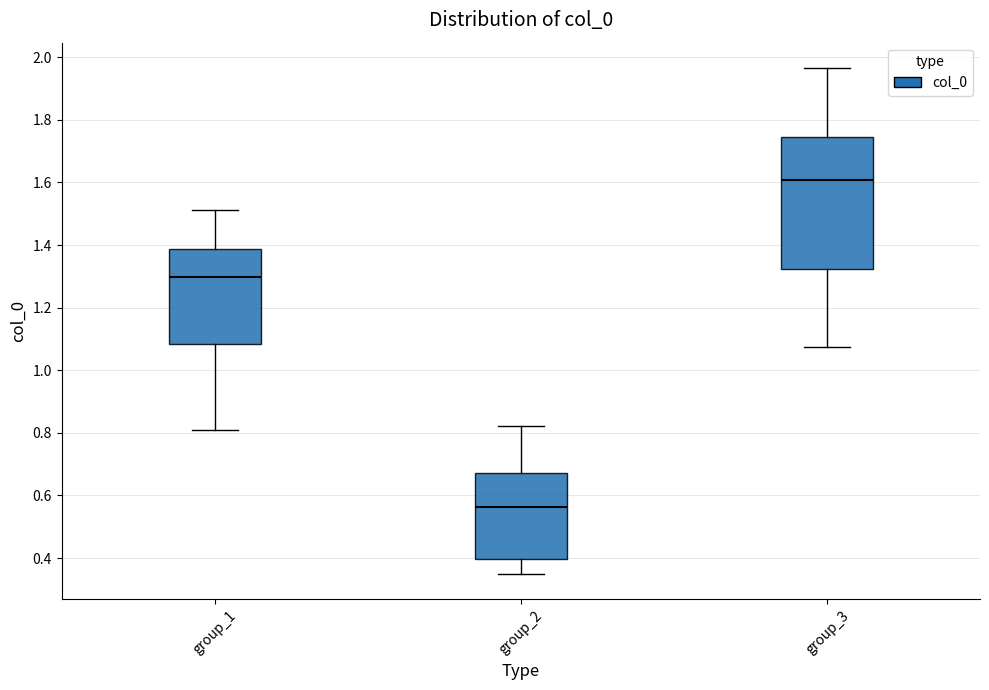

Where does the median line of the box for group_2 sit on the y-axis? The values are not printed on the chart, so give them approximately, as read against the axis.

0.56